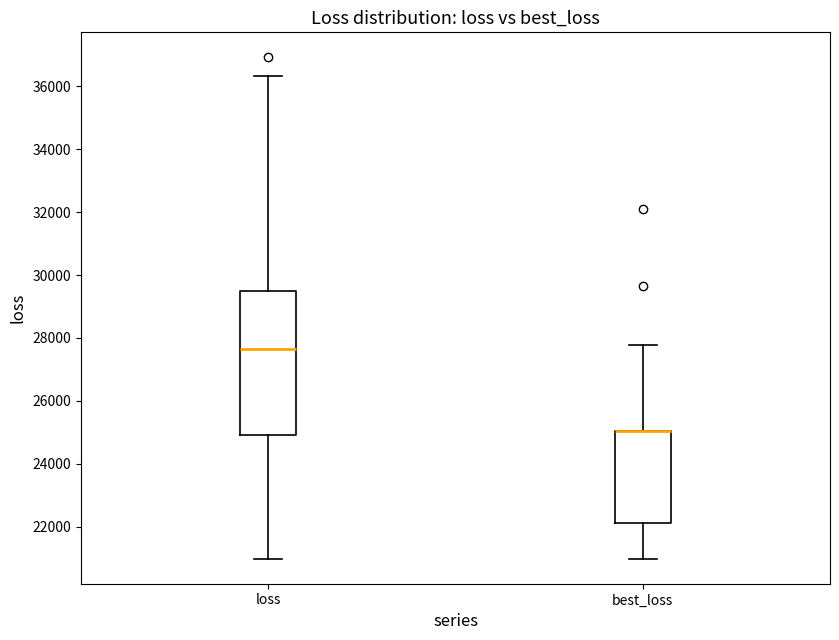

Which box is the tallest, from its lower edge to its upper edge?

loss